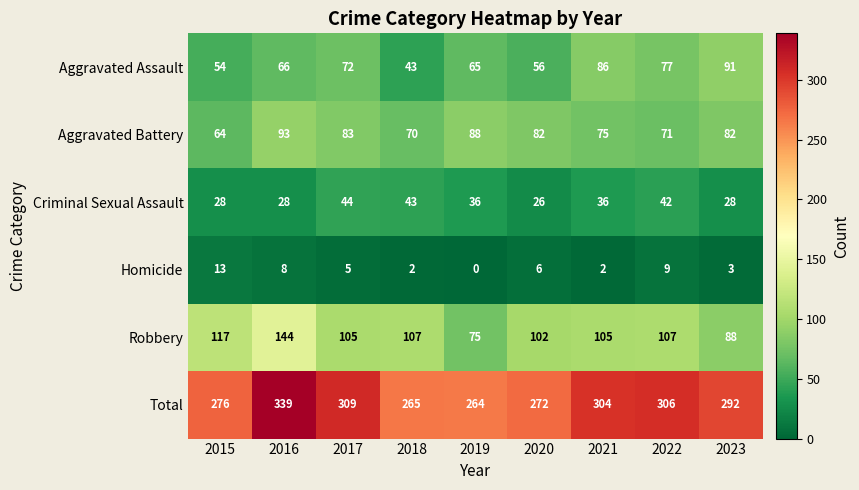

List the series in order of their peak value, highest first.

Total, Robbery, Aggravated Battery, Aggravated Assault, Criminal Sexual Assault, Homicide